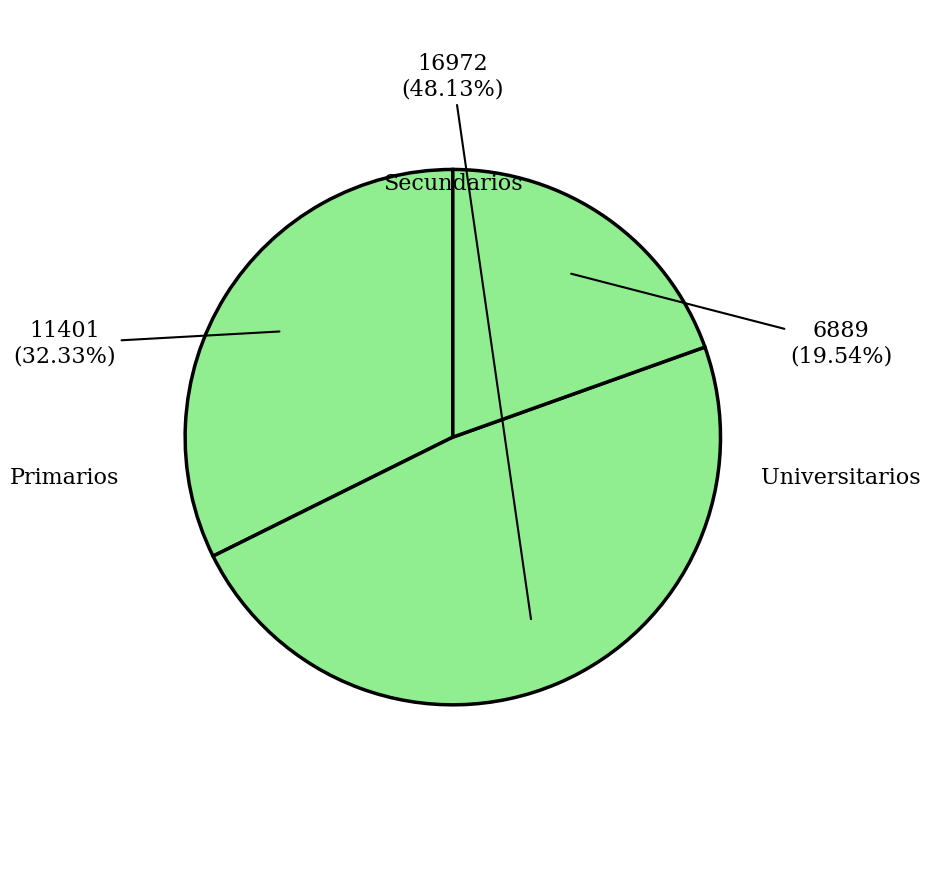

True or false: Universitarios accounts for 20% of the total.

True